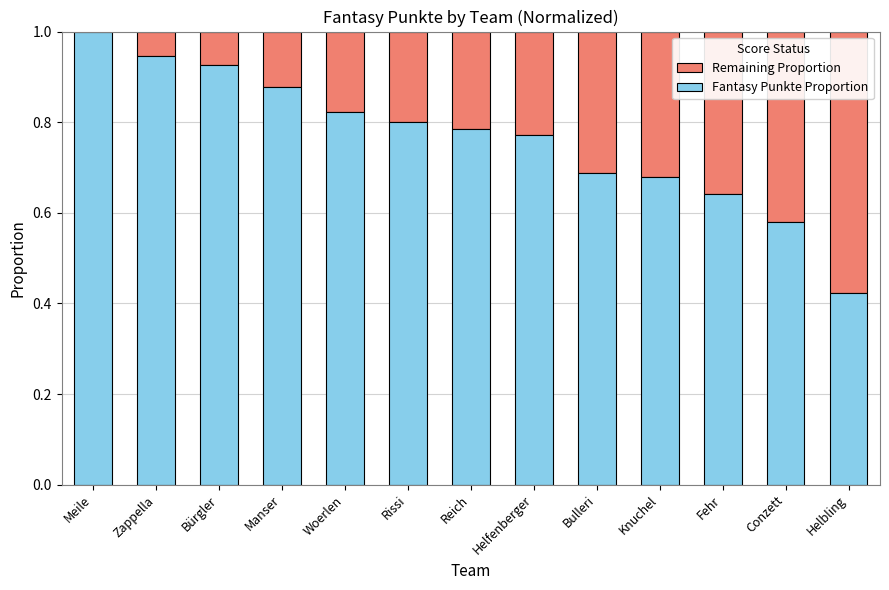

Is it true that Fantasy Punkte Proportion equals 0.8 at Reich?

True